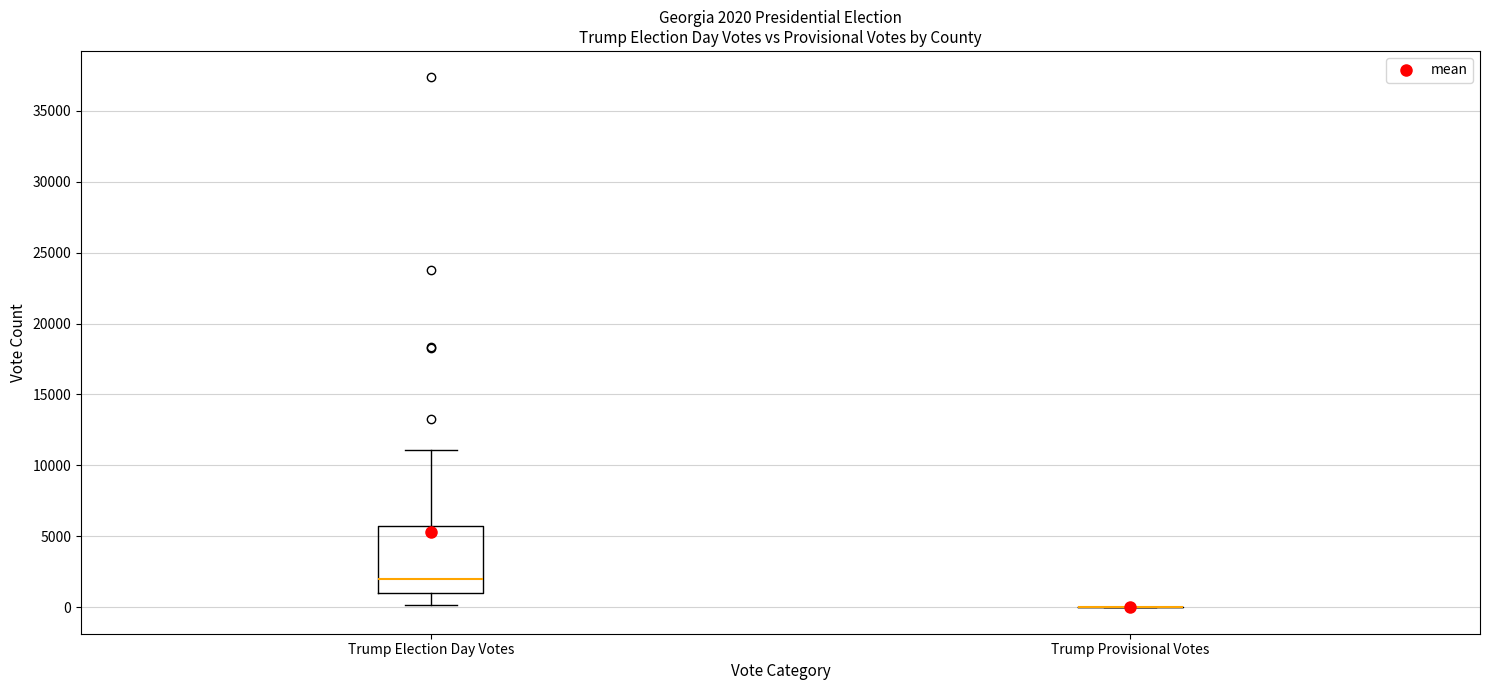

Comparing the boxes themselves (not the whiskers), which one is the tallest?

Trump Election Day Votes